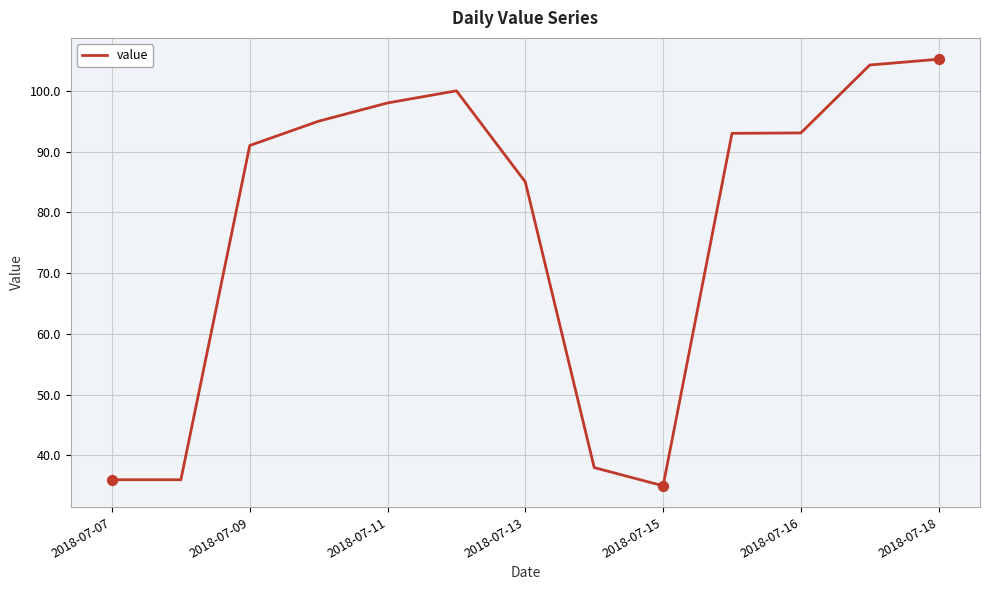

What is the difference between the maximum and minimum values?

70.2